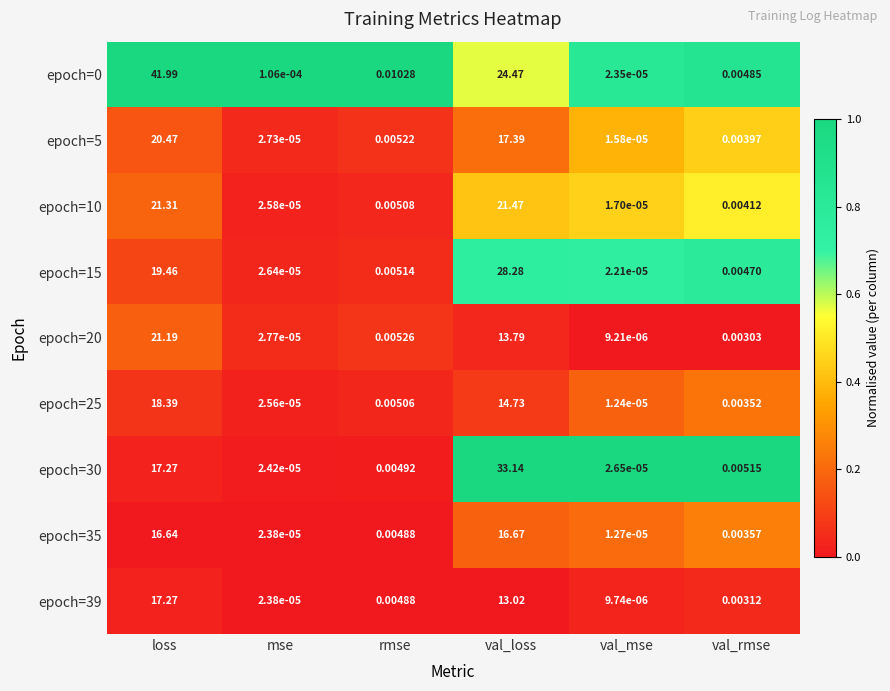

Where is epoch=30 nearest to the value 16?

loss